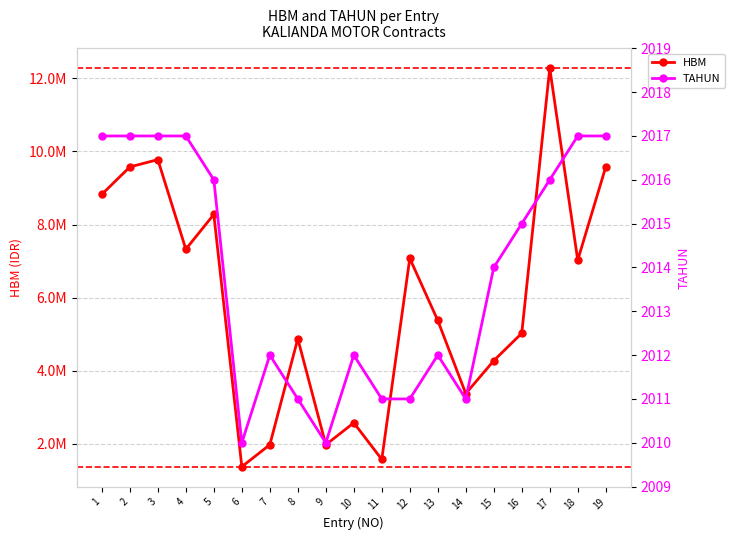

Between 1 and 6, which series saw the biggest shift?

HBM